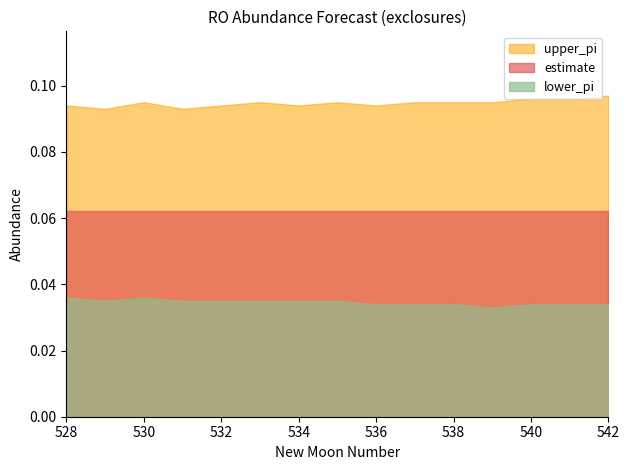

Which series has the largest range (max minus min)?

upper_pi